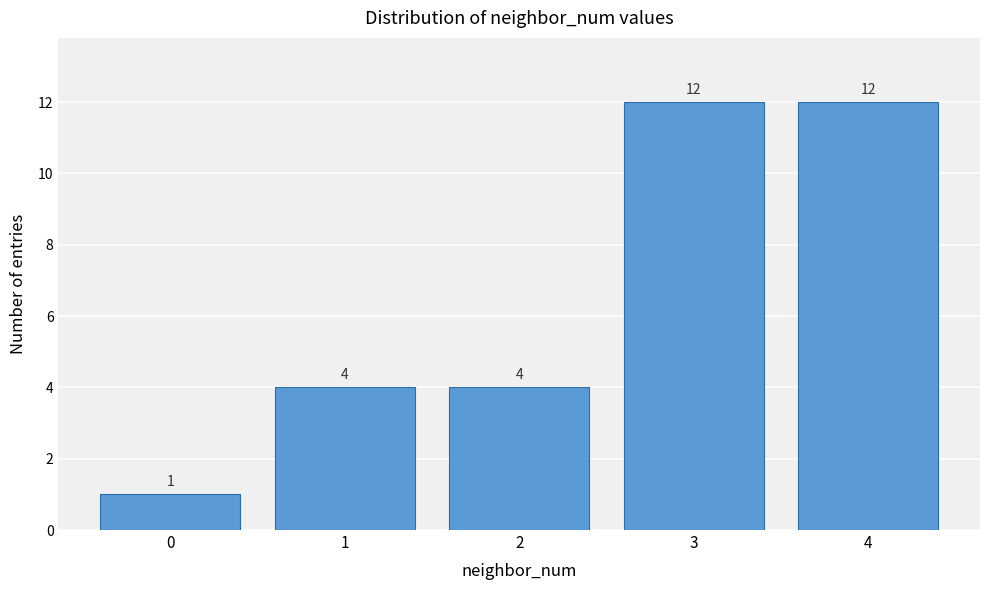

Reading left to right, list all the values displayed in this chart.

1	4	4	12	12